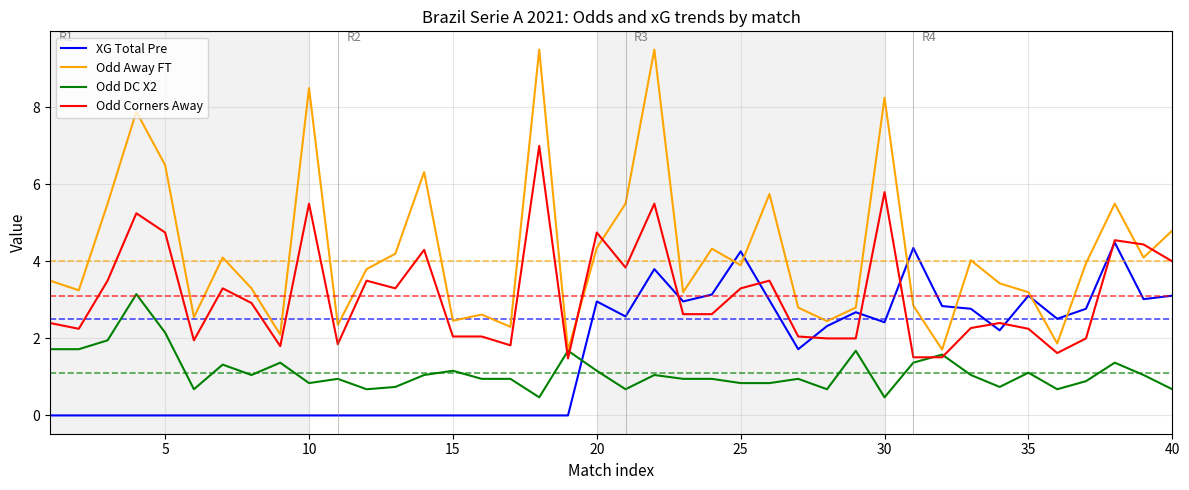

What is the greatest value displayed?

9.5